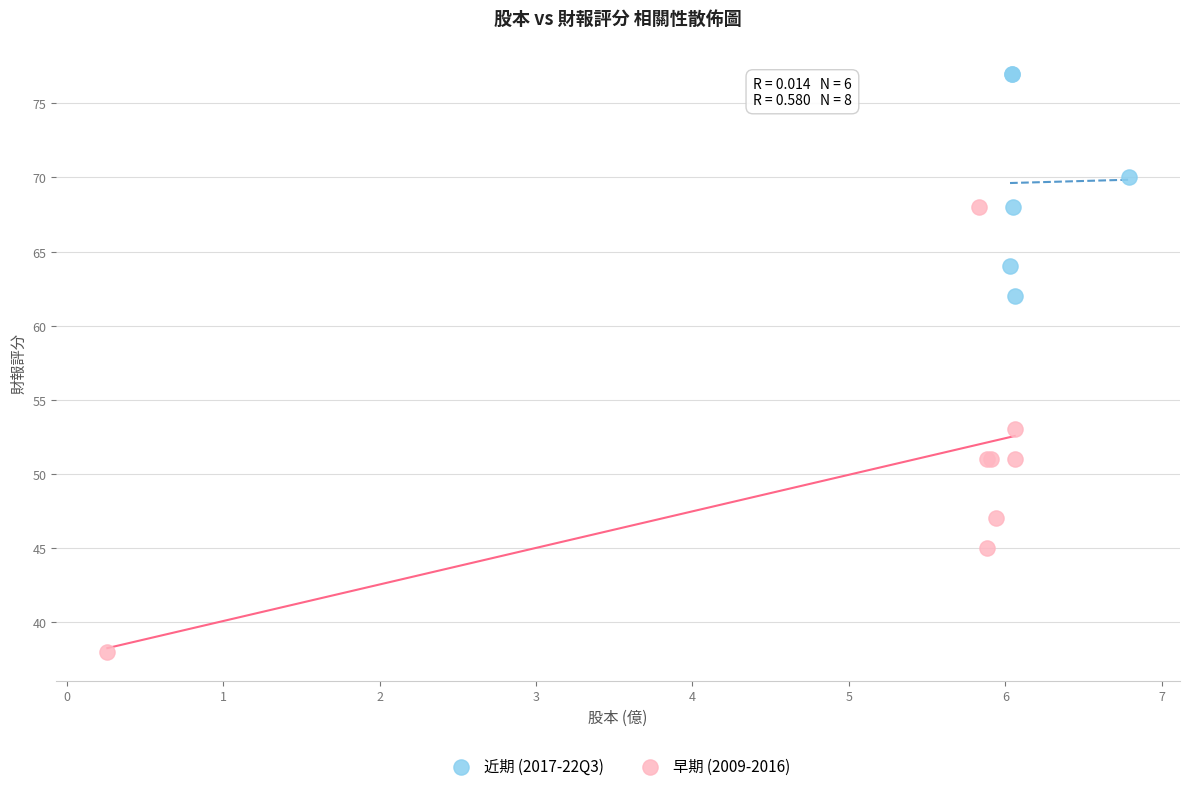

Which series has the widest spread of Y values?

早期 (2009-2016)